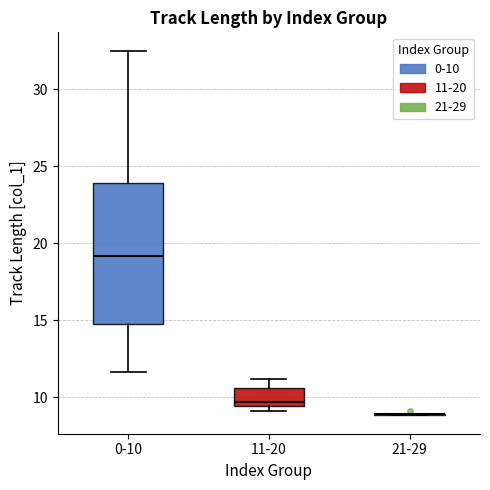

Reading left to right, transcribe this box plot: for each box, give where its median line is, the range the box spans, and where its two whiskers end, as read against the y-axis. The values are not printed on the chart, so give them approximately, as read against the axis.

0-10: median 19.0, box 15.0 to 24.0, whiskers 11.5 to 32.5
11-20: median 9.5 (just above the box's lower edge), box 9.5 to 10.5, whiskers 9.0 to 11.0
21-29: box collapsed to a line at 9.0, whiskers 9.0 to 9.0